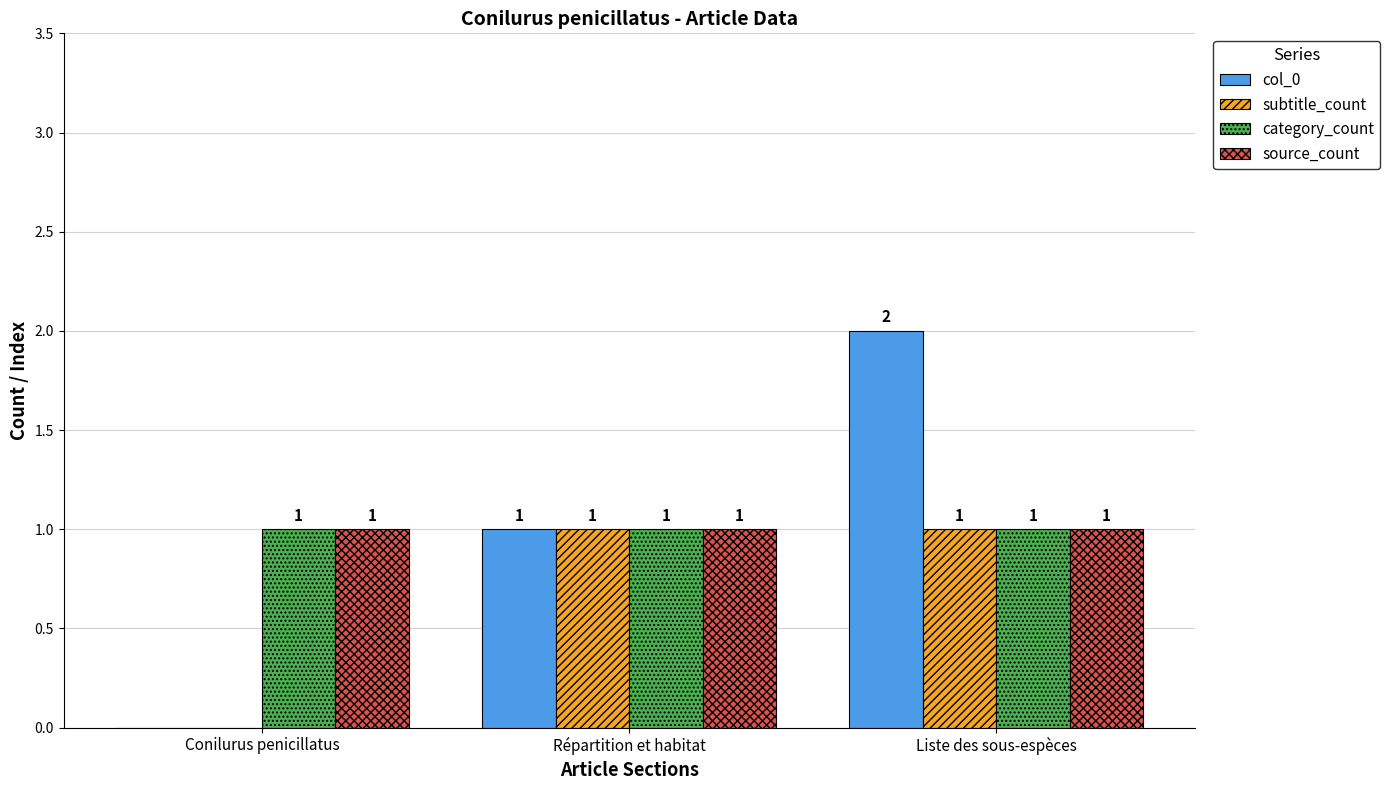

What is the total value across all series at Liste des sous-espèces?

5